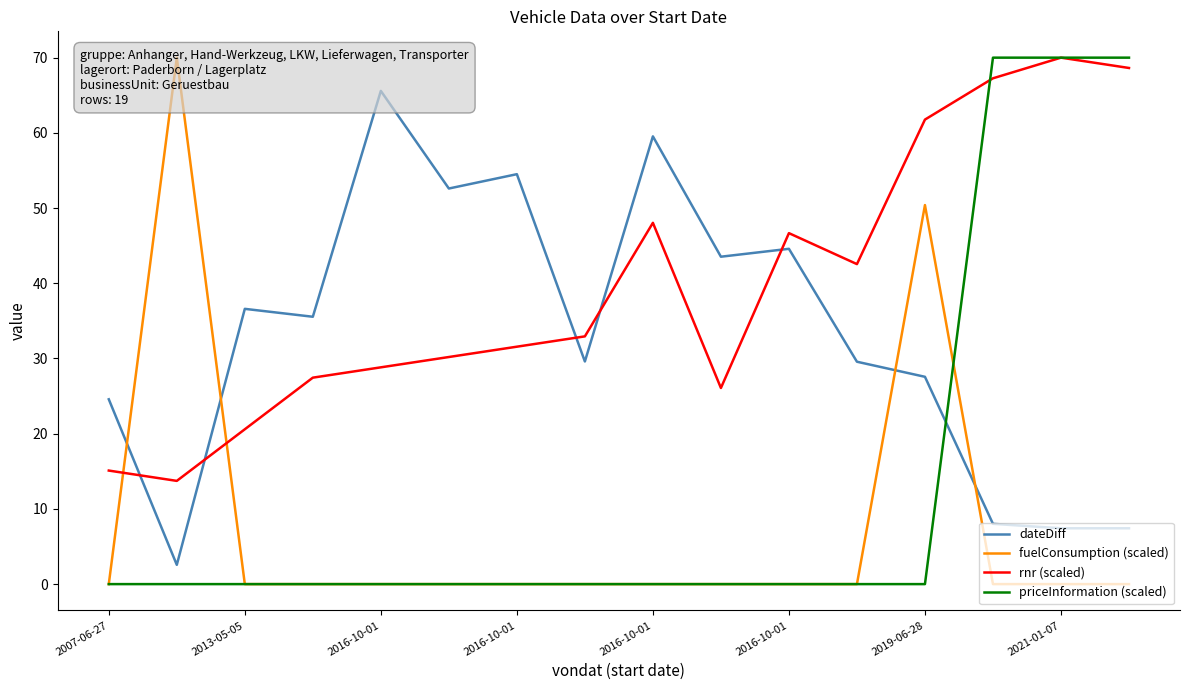

Reading right to left, transcribe all the data shown in this chart.

dateDiff: 7.4	7.4	8.0	27.6	29.6	44.6	43.5	59.5	29.6	54.5	52.6	65.6	35.5	36.6	2.6	24.6
fuelConsumption (scaled): 0.0	0.0	0.0	50.4	0.0	0.0	0.0	0.0	0.0	0.0	0.0	0.0	0.0	0.0	70.0	0.0
rnr (scaled): 68.6	70.0	67.3	61.8	42.5	46.7	26.1	48.0	32.9	31.6	30.2	28.8	27.5	20.6	13.7	15.1
priceInformation (scaled): 70.0	70.0	70.0	0.0	0.0	0.0	0.0	0.0	0.0	0.0	0.0	0.0	0.0	0.0	0.0	0.0